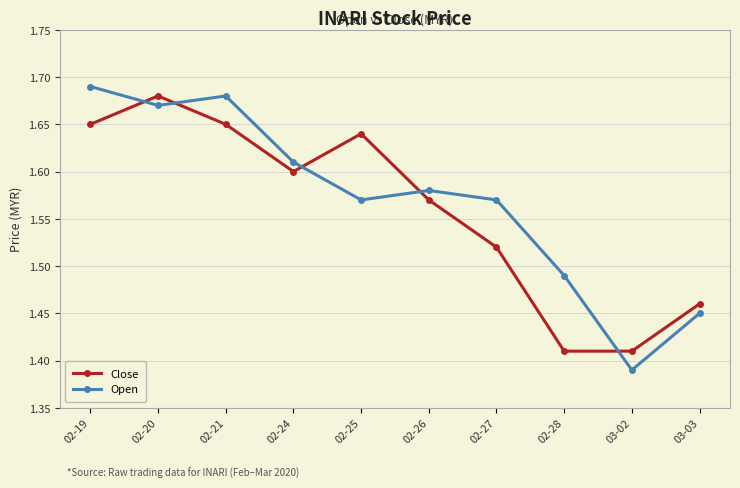

What is the label of the 10th point from the right?

02-19